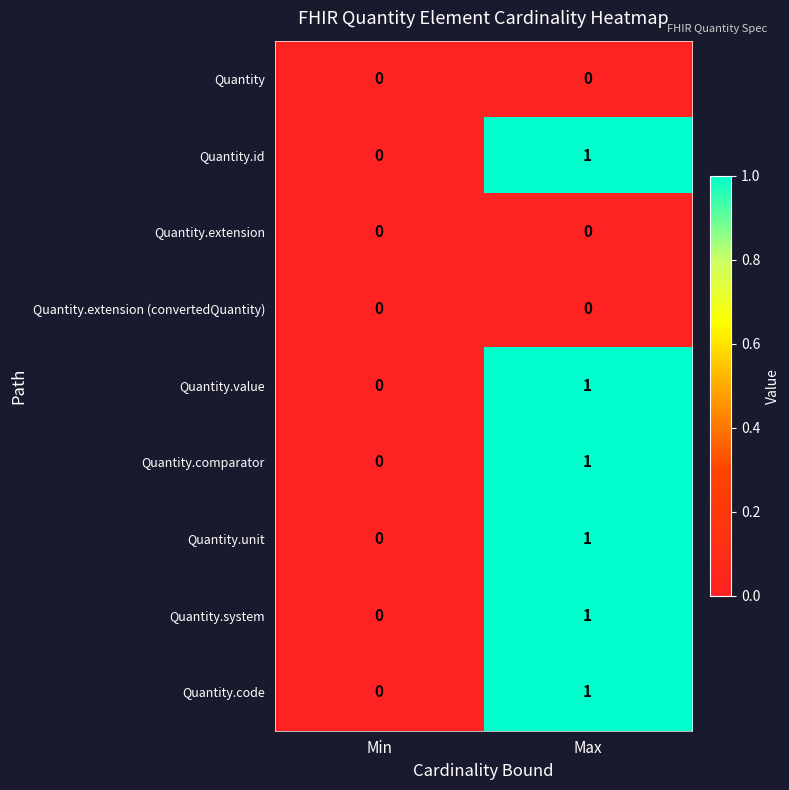

Rank the categories by Quantity.code value from highest to lowest.

Max, Min